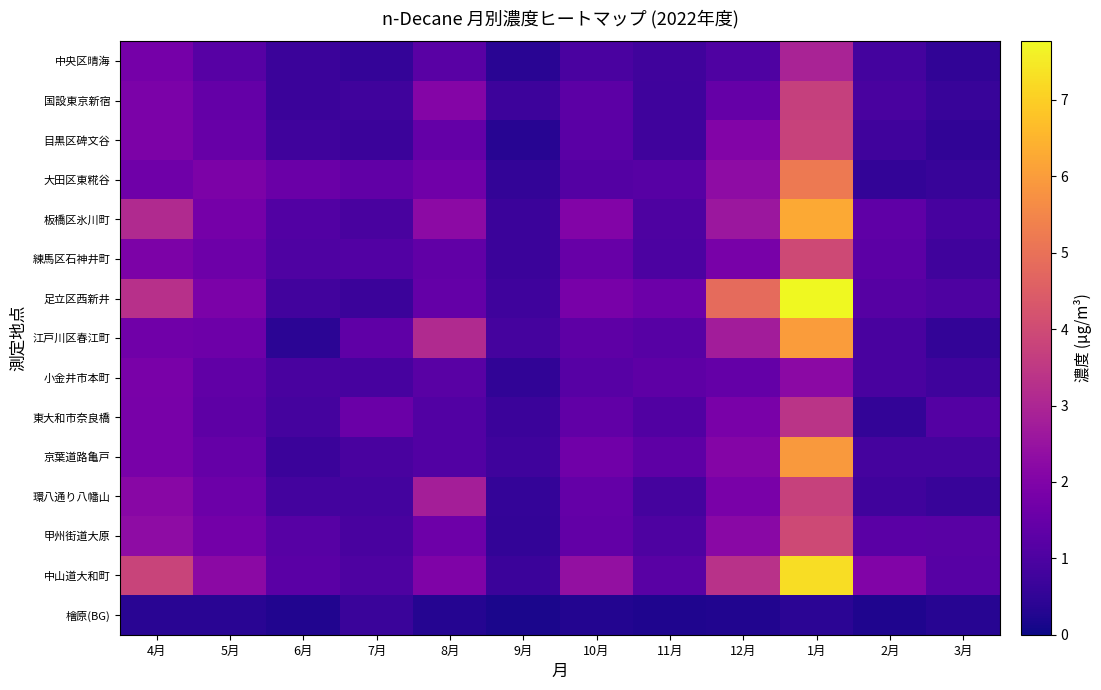

Reading left to right, transcribe all the data shown in this chart.

中央区晴海: 4月=1.8	5月=1.2	6月=0.7	7月=0.6	8月=1.2	9月=0.4	10月=1.0	11月=0.8	12月=1.0	1月=2.9	2月=0.8	3月=0.5
国設東京新宿: 4月=1.9	5月=1.4	6月=0.7	7月=0.8	8月=2.1	9月=0.7	10月=1.3	11月=0.7	12月=1.5	1月=3.7	2月=0.9	3月=0.6
目黒区碑文谷: 4月=1.9	5月=1.5	6月=0.8	7月=0.7	8月=1.4	9月=0.4	10月=1.3	11月=0.8	12月=2.0	1月=3.8	2月=0.8	3月=0.5
大田区東糀谷: 4月=1.7	5月=1.9	6月=1.6	7月=1.4	8月=1.7	9月=0.5	10月=1.1	11月=1.2	12月=2.3	1月=5.2	2月=0.5	3月=0.6
板橋区氷川町: 4月=3.1	5月=1.8	6月=1.1	7月=0.9	8月=2.3	9月=0.7	10月=2.0	11月=1.0	12月=2.6	1月=6.3	2月=1.4	3月=0.9
練馬区石神井町: 4月=1.9	5月=1.6	6月=1.1	7月=1.1	8月=1.4	9月=0.7	10月=1.5	11月=1.0	12月=1.8	1月=4.0	2月=1.3	3月=0.8
足立区西新井: 4月=3.3	5月=1.9	6月=0.8	7月=0.7	8月=1.4	9月=0.7	10月=1.8	11月=1.6	12月=4.8	1月=7.8	2月=1.2	3月=1.0
江戸川区春江町: 4月=1.7	5月=1.6	6月=0.4	7月=1.3	8月=3.1	9月=0.9	10月=1.3	11月=1.2	12月=2.7	1月=6.0	2月=0.9	3月=0.5
小金井市本町: 4月=1.9	5月=1.4	6月=0.9	7月=0.9	8月=1.2	9月=0.5	10月=1.2	11月=1.3	12月=1.4	1月=2.2	2月=0.9	3月=0.7
東大和市奈良橋: 4月=1.8	5月=1.3	6月=0.9	7月=1.5	8月=1.1	9月=0.7	10月=1.4	11月=1.1	12月=1.9	1月=3.4	2月=0.5	3月=1.1
京葉道路亀戸: 4月=1.8	5月=1.5	6月=0.7	7月=0.9	8月=1.1	9月=0.7	10月=1.7	11月=1.3	12月=2.1	1月=5.9	2月=0.9	3月=0.9
環八通り八幡山: 4月=2.2	5月=1.6	6月=0.8	7月=0.8	8月=2.8	9月=0.5	10月=1.4	11月=0.9	12月=1.9	1月=3.7	2月=0.8	3月=0.6
甲州街道大原: 4月=2.3	5月=1.8	6月=1.2	7月=0.9	8月=1.6	9月=0.5	10月=1.4	11月=1.0	12月=2.2	1月=4.0	2月=1.2	3月=1.2
中山道大和町: 4月=3.8	5月=2.2	6月=1.3	7月=1.0	8月=2.0	9月=0.7	10月=2.4	11月=1.2	12月=3.3	1月=7.3	2月=2.0	3月=1.2
檜原(BG): 4月=0.4	5月=0.4	6月=0.3	7月=0.7	8月=0.3	9月=0.2	10月=0.3	11月=0.2	12月=0.3	1月=0.4	2月=0.2	3月=0.4